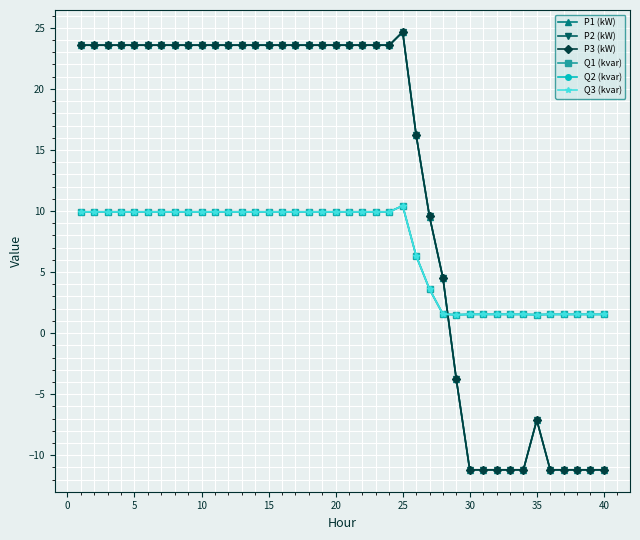

How many intersections are there between Q2 (kvar) and P3 (kW)?

1